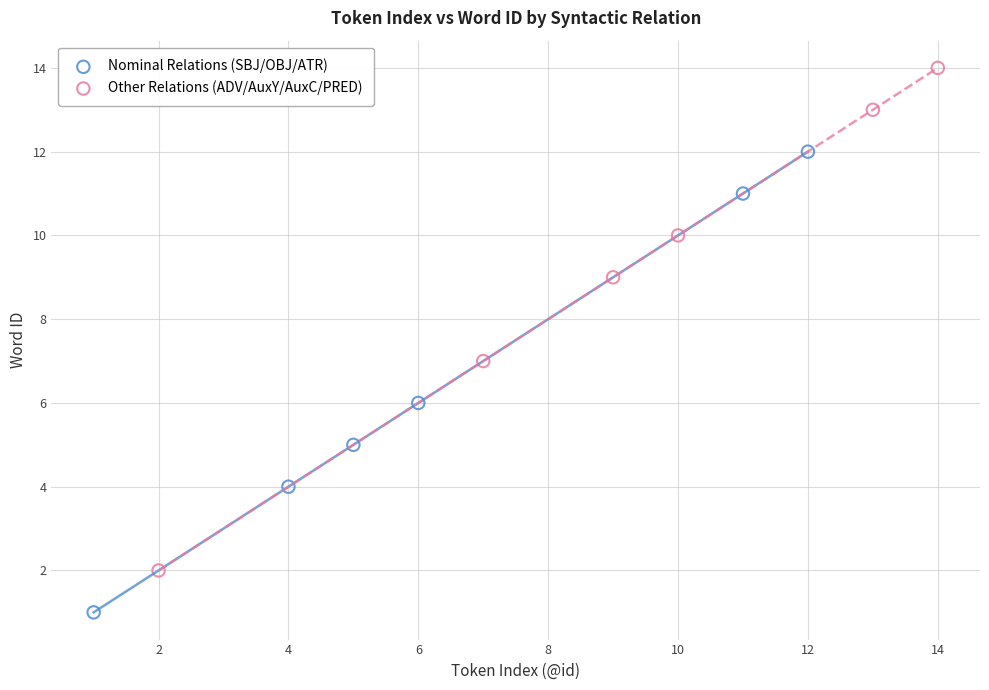

Which series reaches the minimum Y coordinate?

Nominal Relations (SBJ/OBJ/ATR)